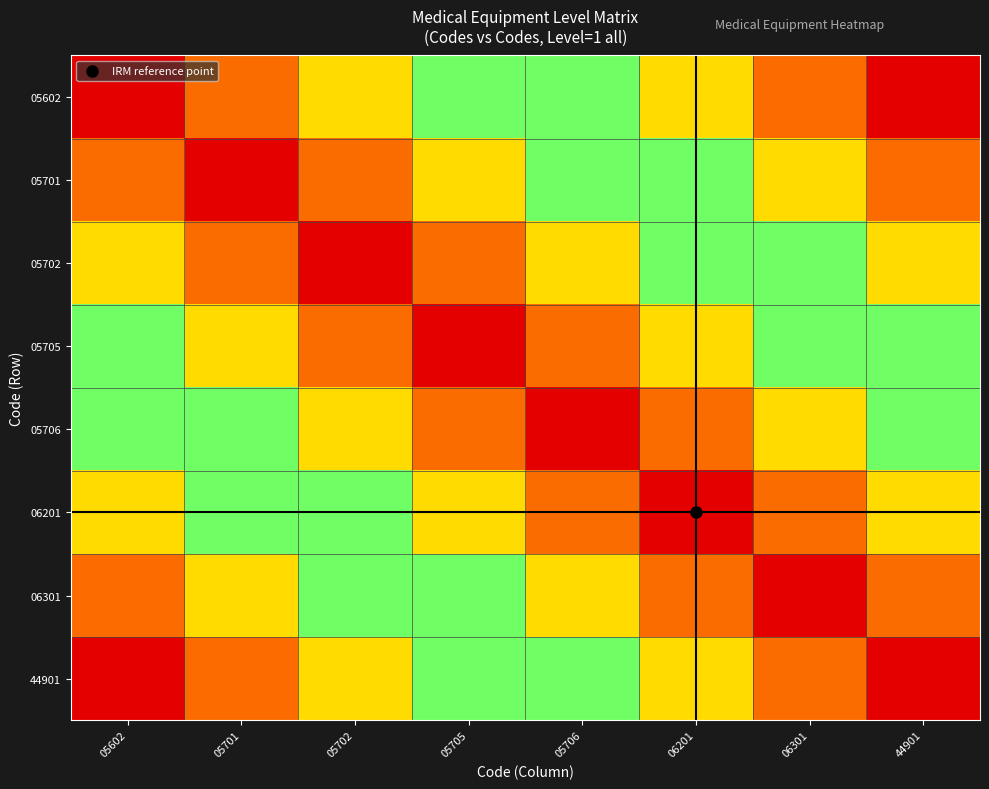

Between 05705 and 44901, which series saw the biggest shift?

05602